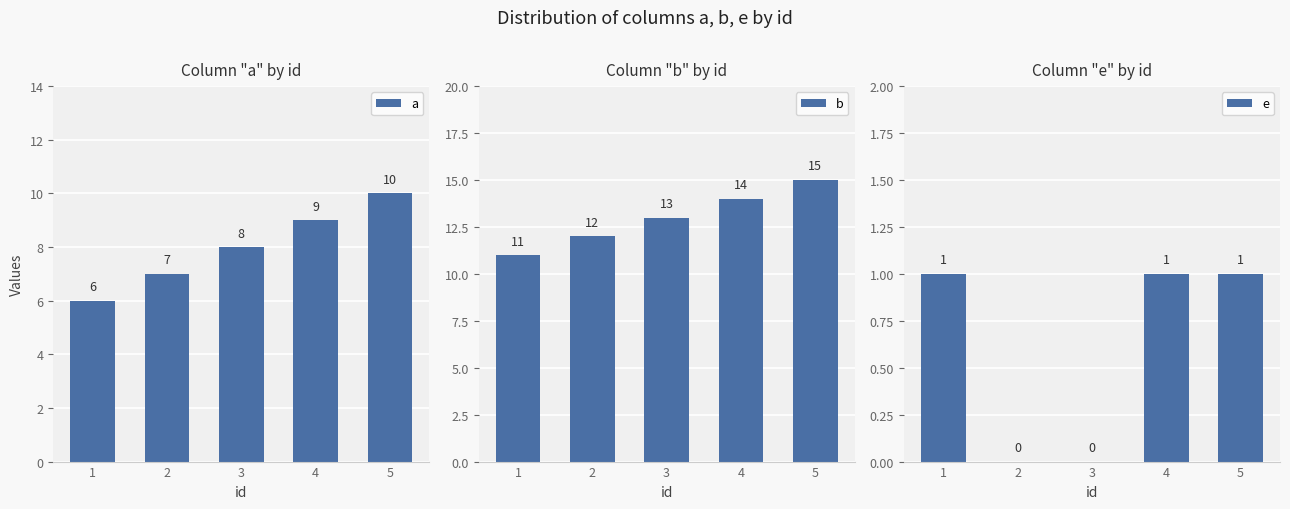

What is the difference between the highest and lowest values at 3?

13